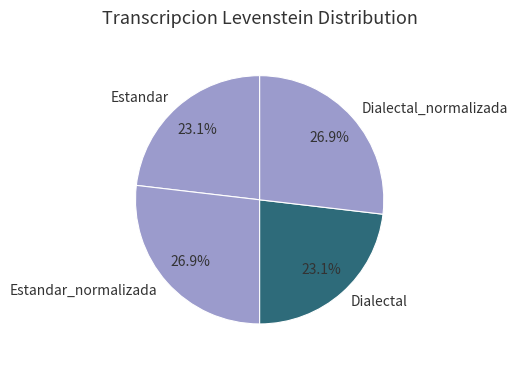

Count the number of slices in the pie.

4